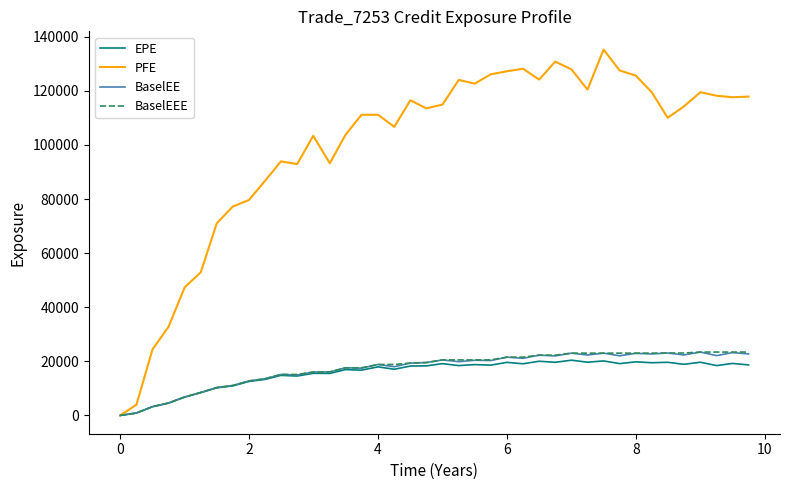

What is the sum of all EPE values?

623322.4